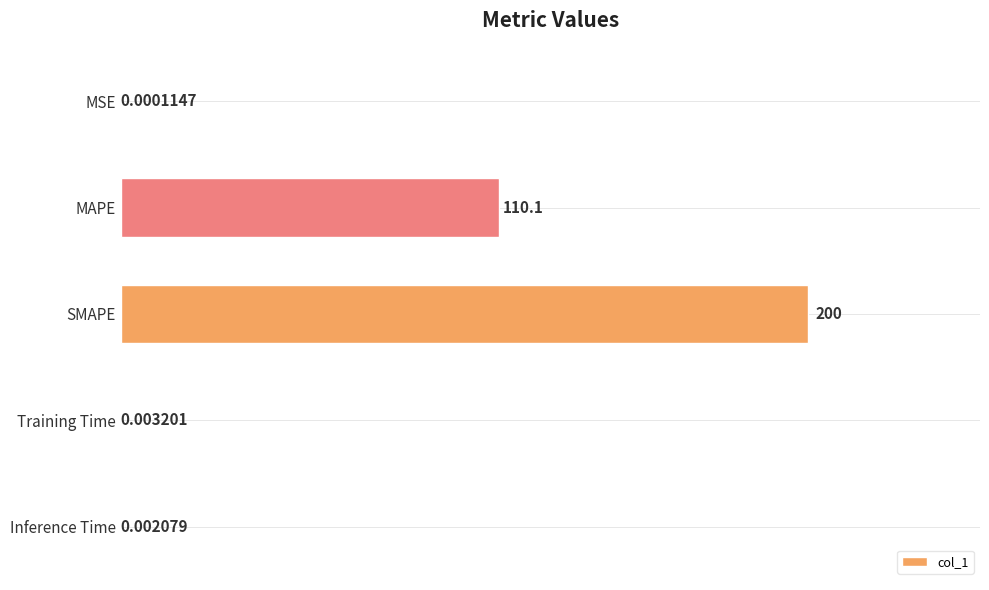

Between MAPE and Training Time, which is larger?

MAPE